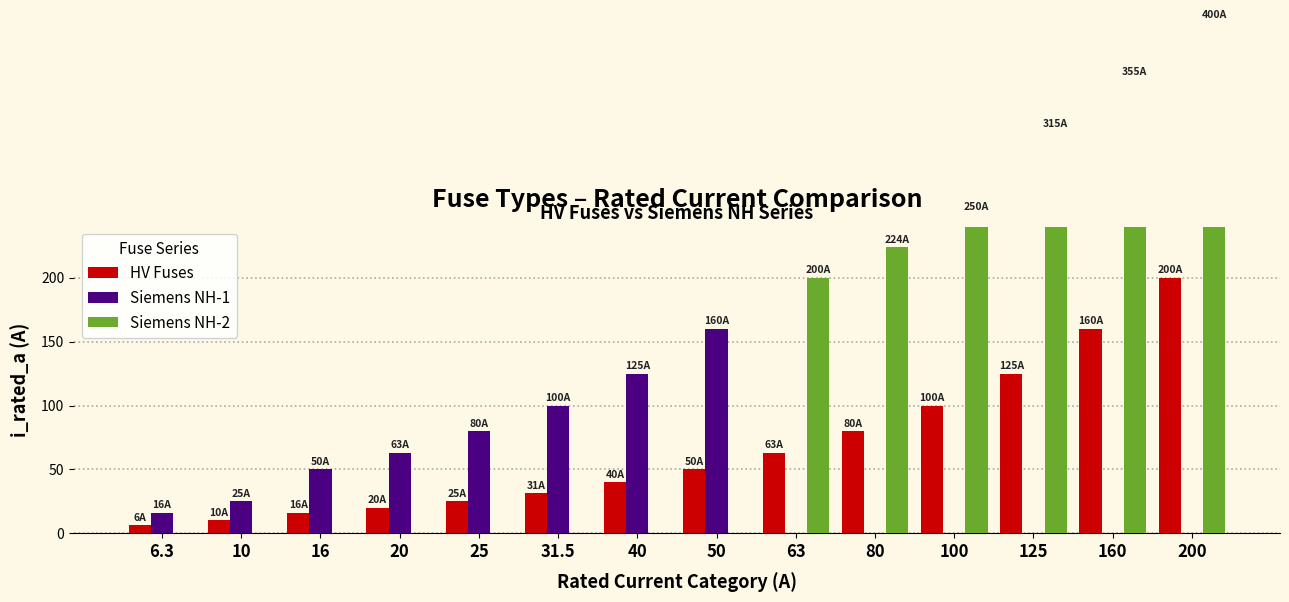

Which series changed the most between 10 and 31.5?

Siemens NH-1